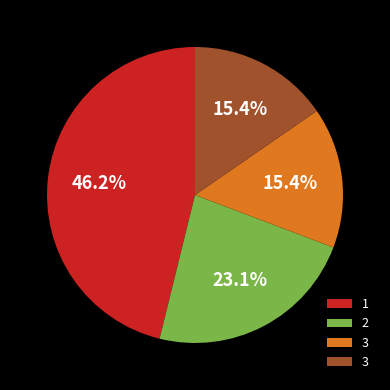

Does any single category account for the majority?

No